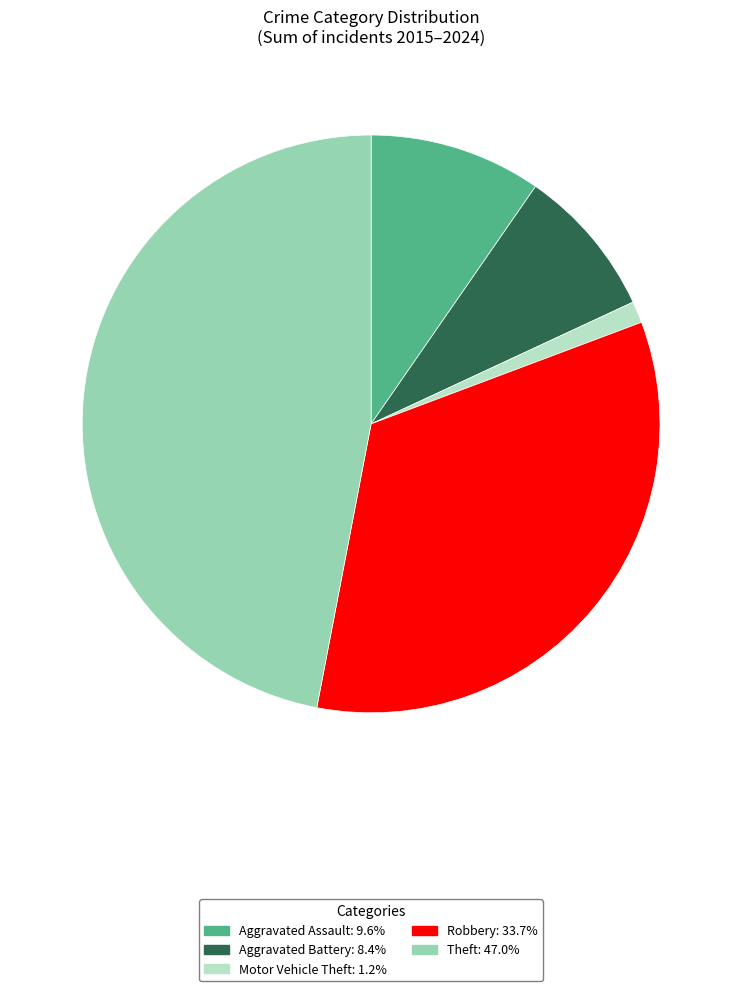

Does any single category account for the majority?

No